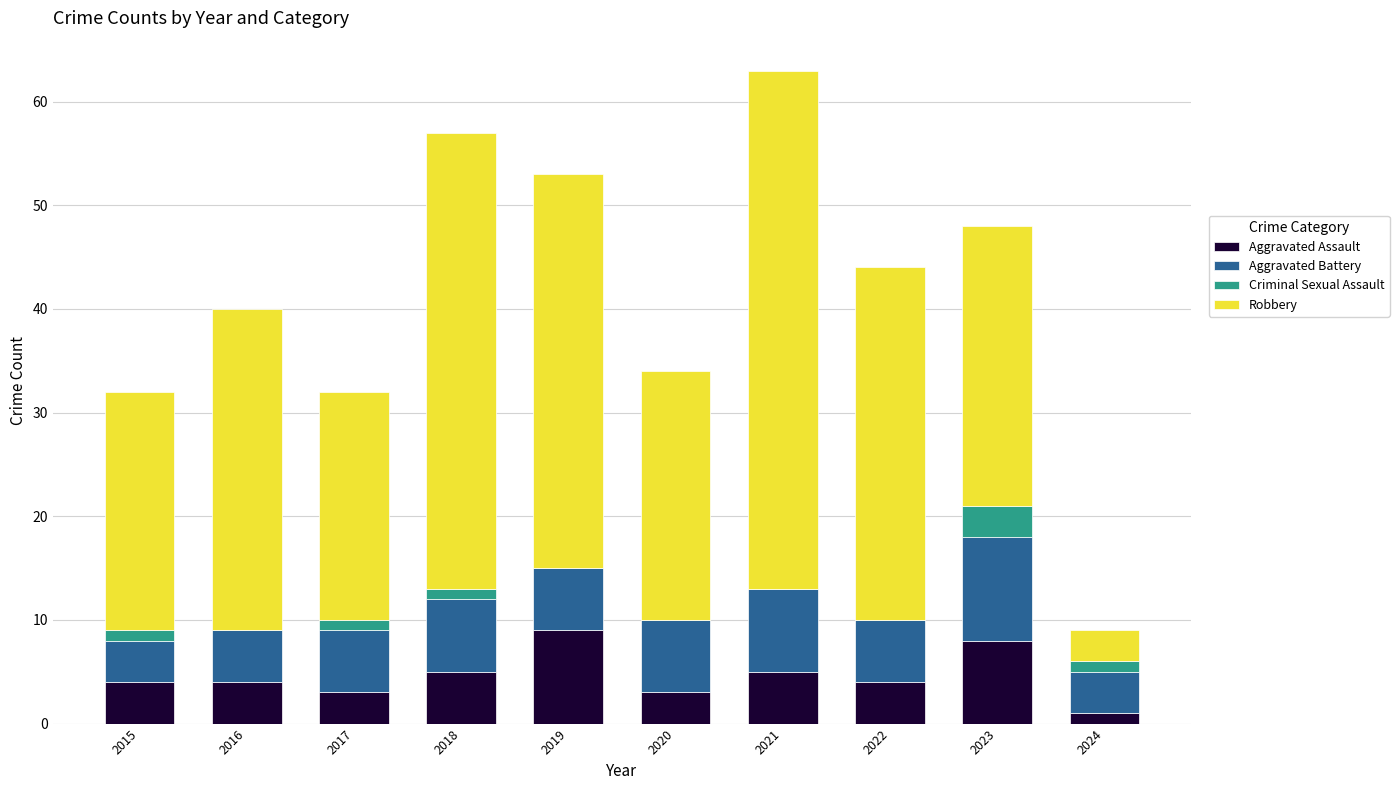

The value of Aggravated Assault at 2017 is 3. True or false?

True